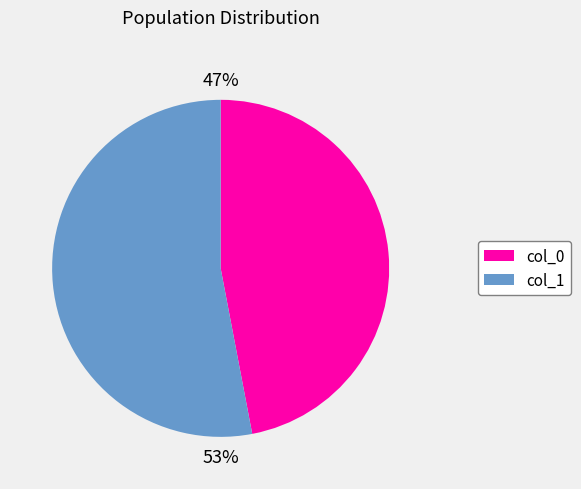

Is there a majority slice in this chart?

Yes